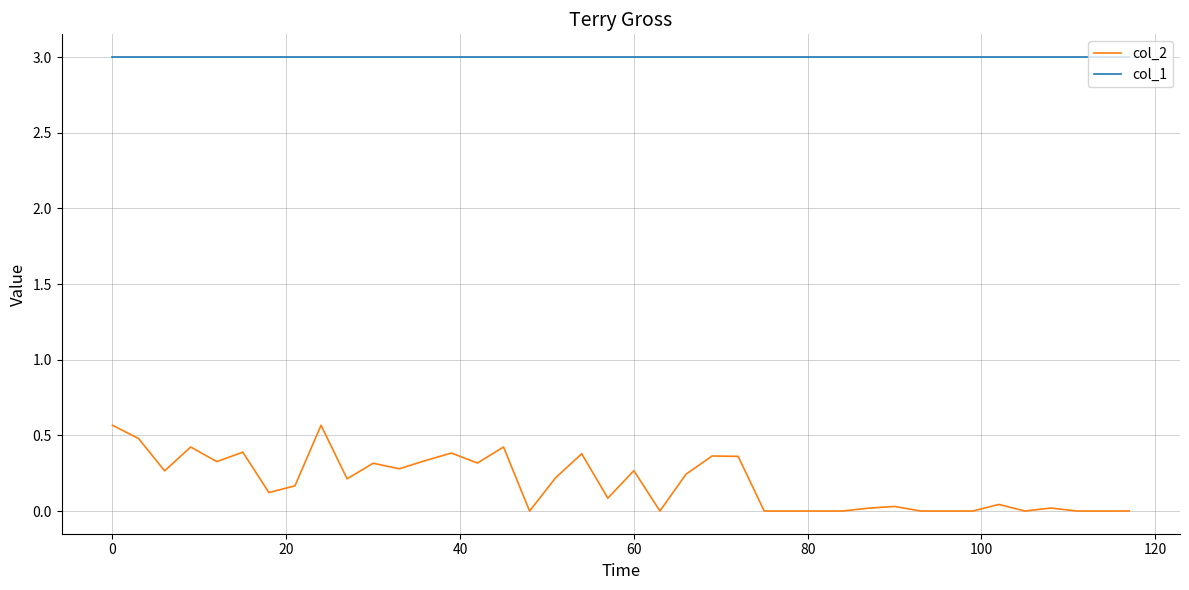

At how many categories does at least one series exceed 1?

40